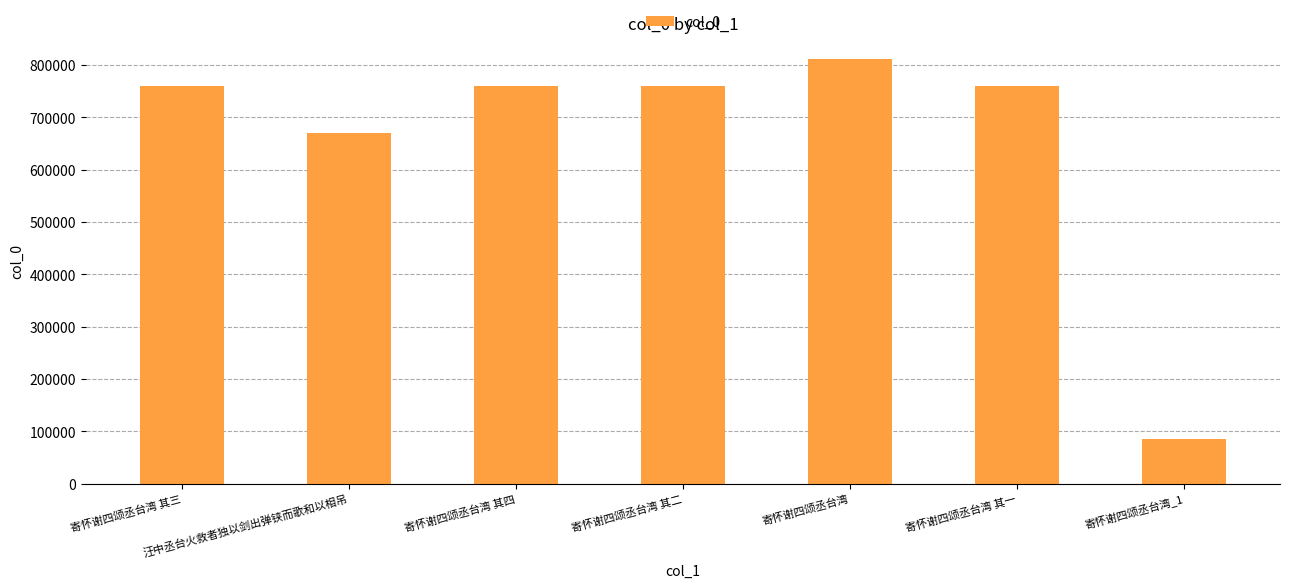

The chart shows a value of 759698 at 寄怀谢四颂丞台湾 其一. True or false?

True